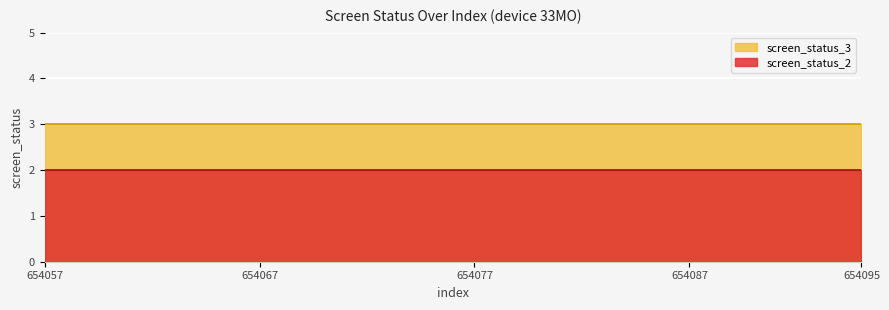

True or false: screen_status_3 has more than 2 interior local peaks.

False